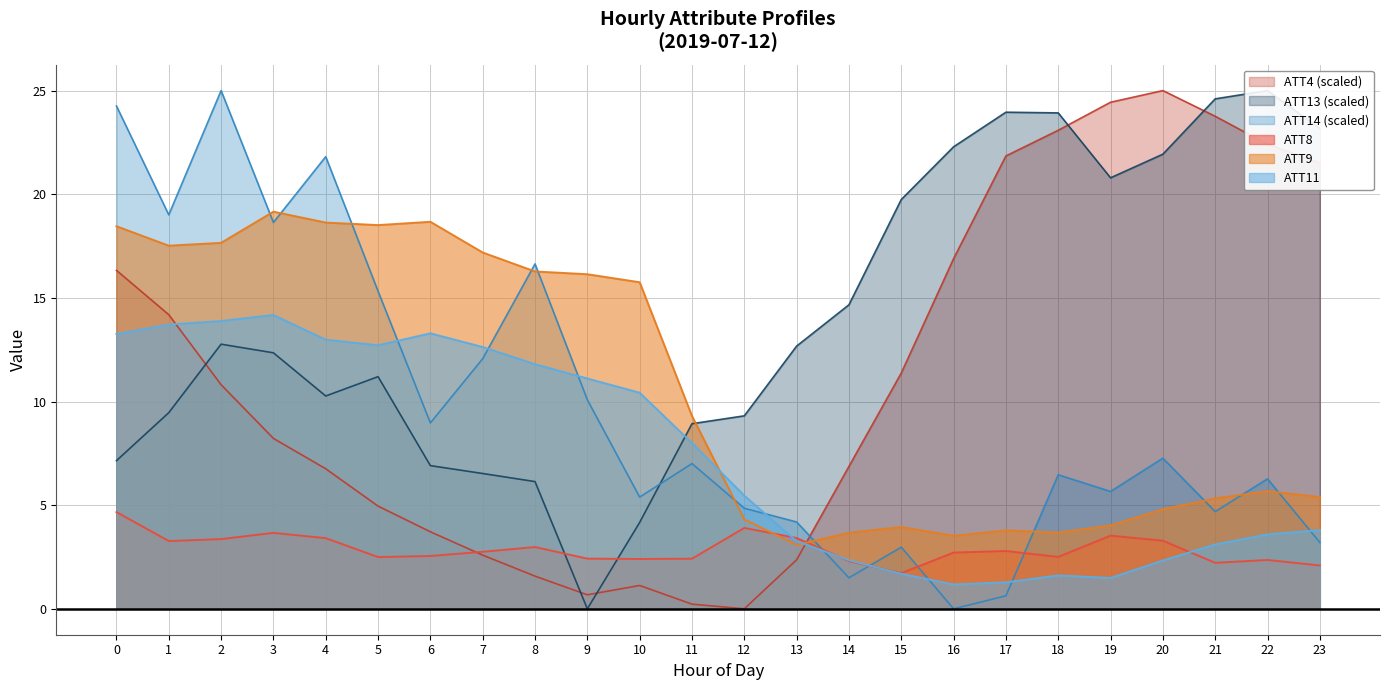

Which label corresponds to the largest value in the chart?

20